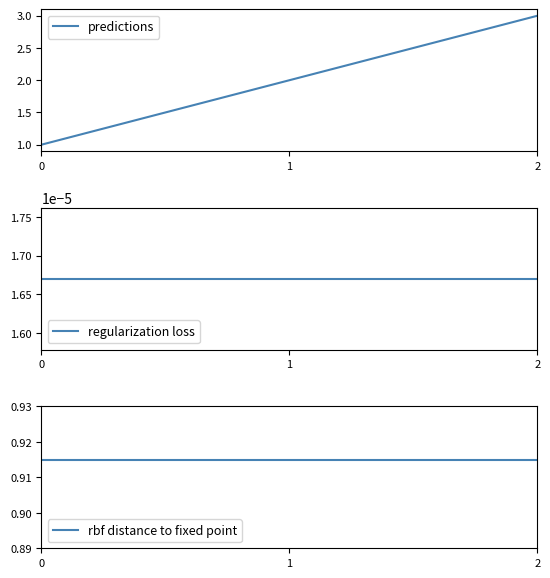

Does the chart have visible grid lines?

No